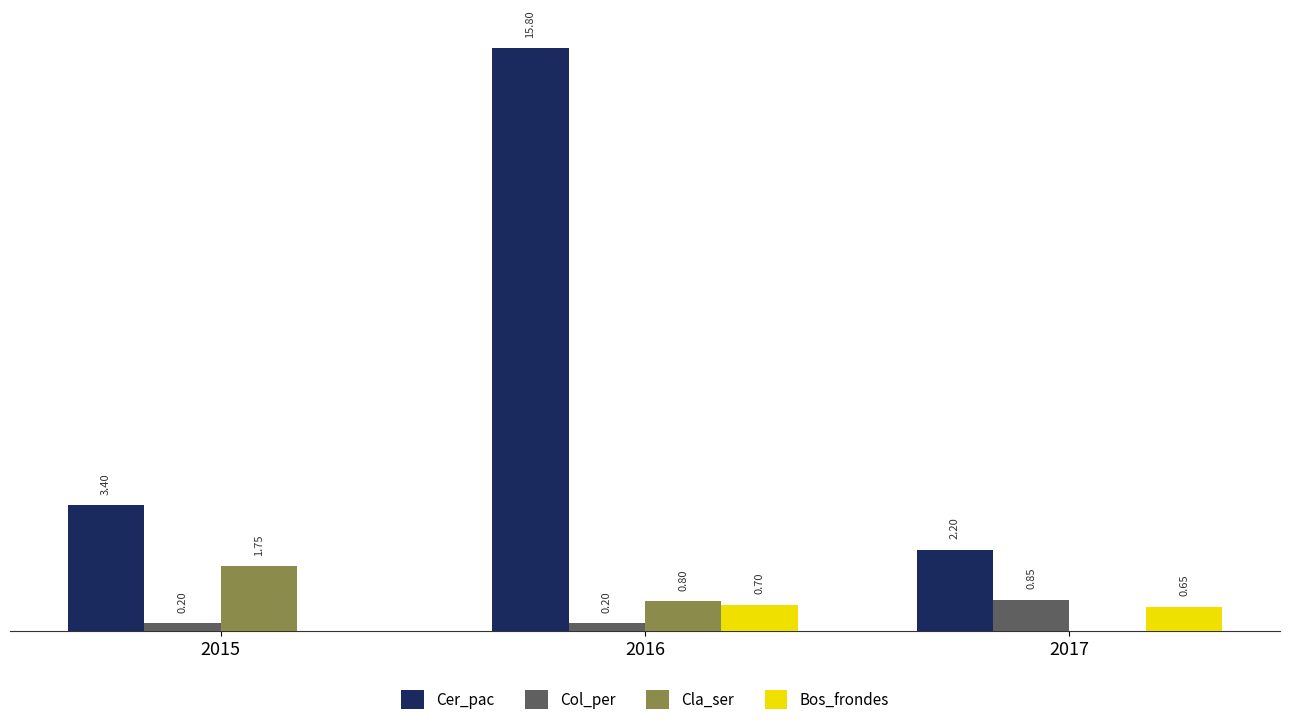

Between 2015 and 2017, which series saw the biggest shift?

Cla_ser